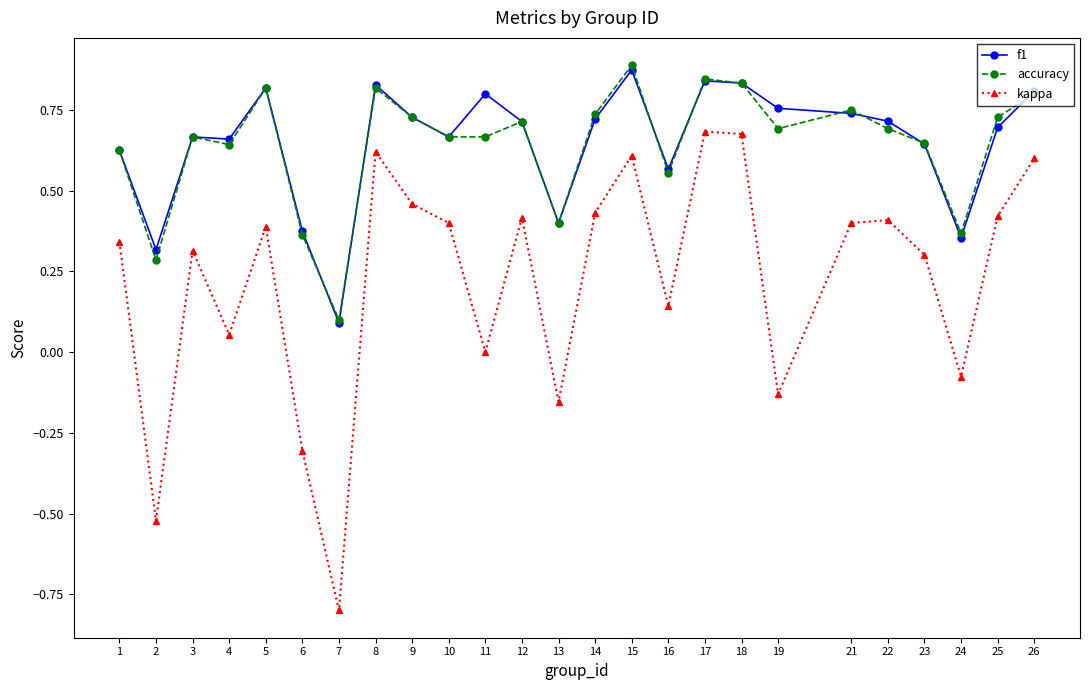

What are all the series names shown in the legend?

f1, accuracy, kappa